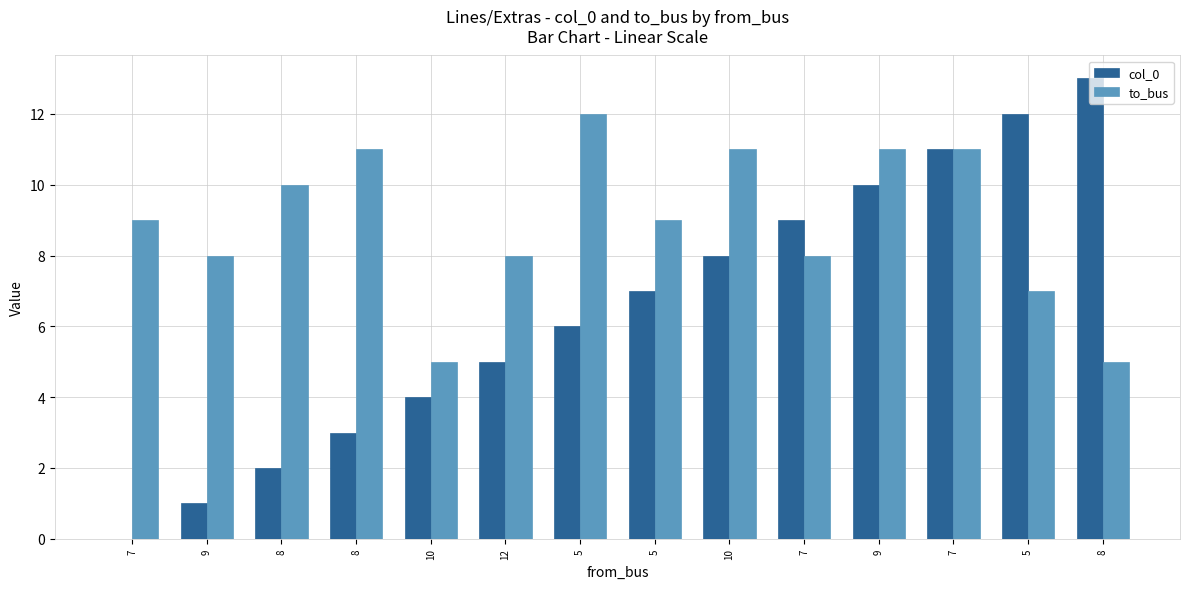

What is the label of the 1st bar from the left?

7